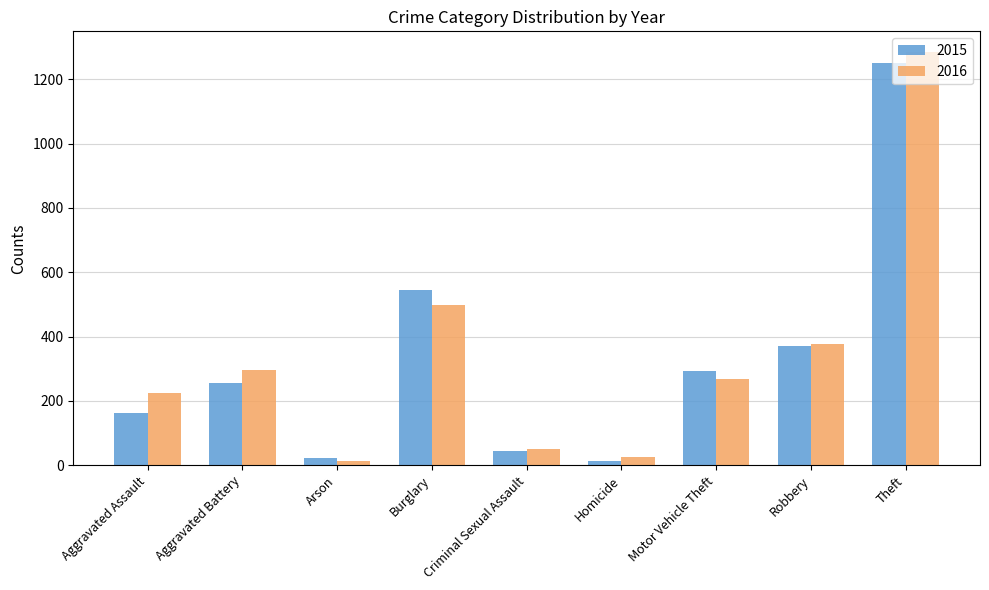

Which series has the largest range (max minus min)?

2016